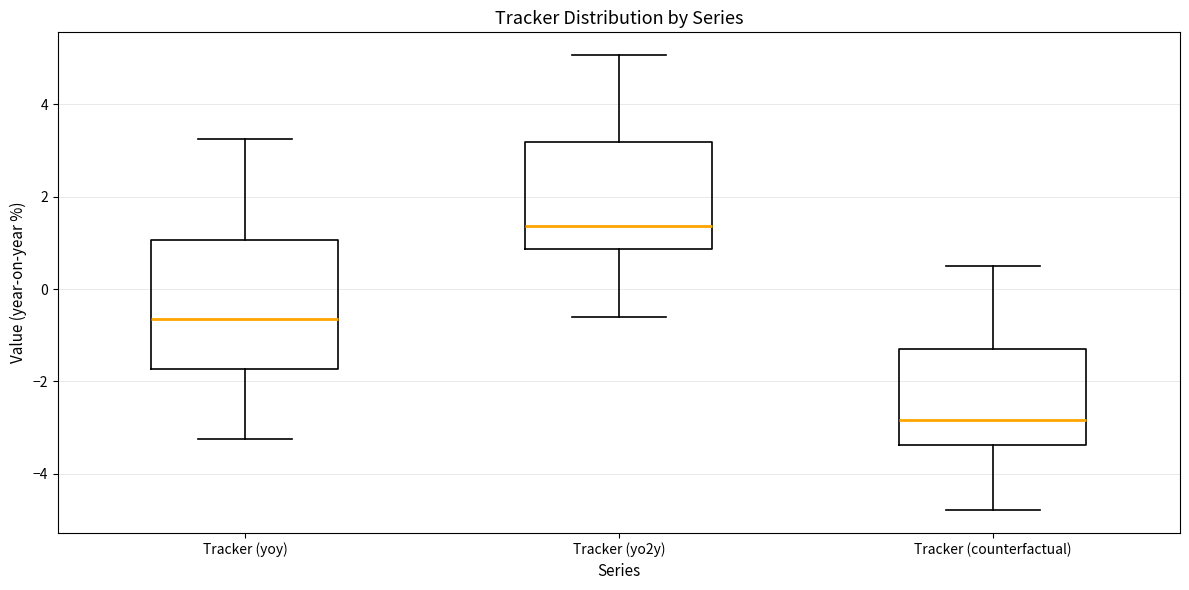

Which box is the tallest, from its lower edge to its upper edge?

Tracker (yoy)